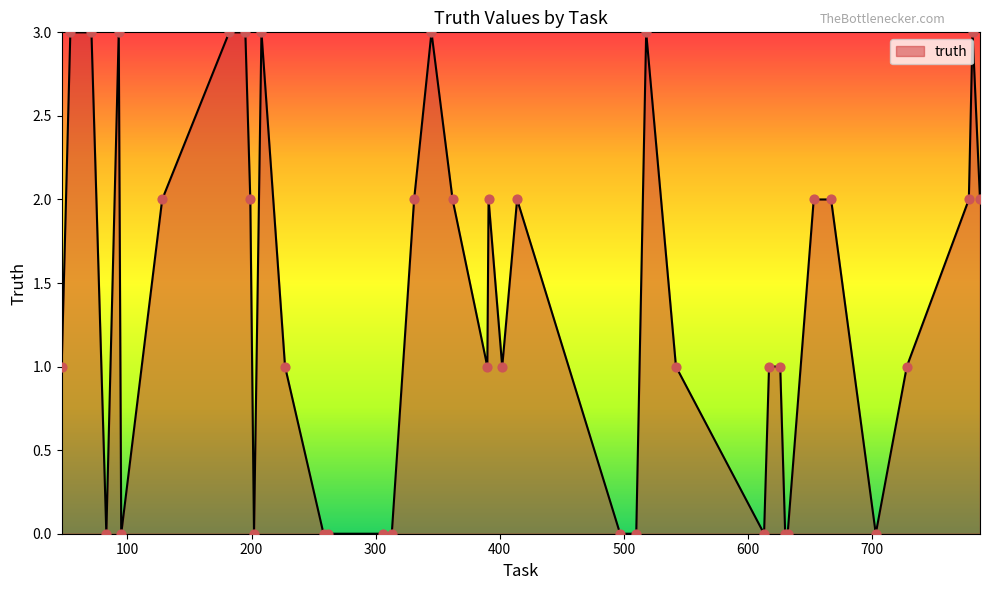

What is the maximum value shown in the chart?

3